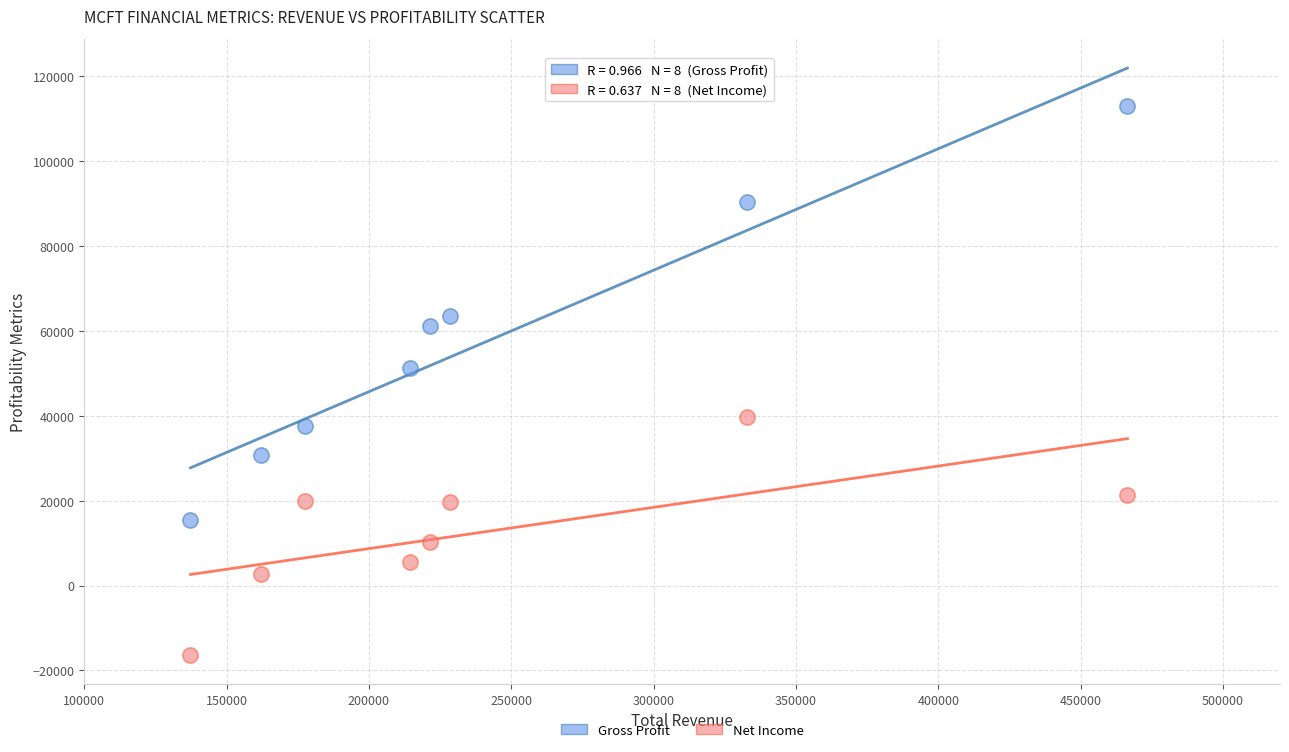

Across all data points, what is the range of Y values (max minus min)?

129400